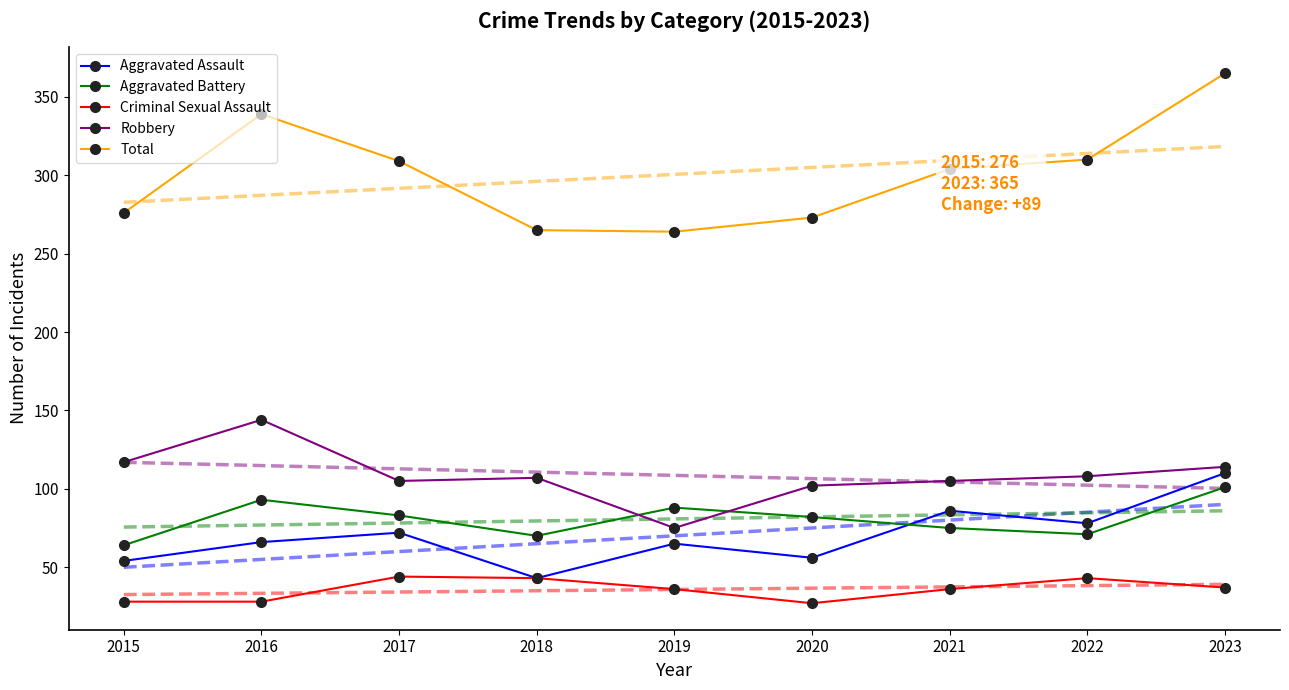

What is the spread (max minus min) of values at 2023?

328.0